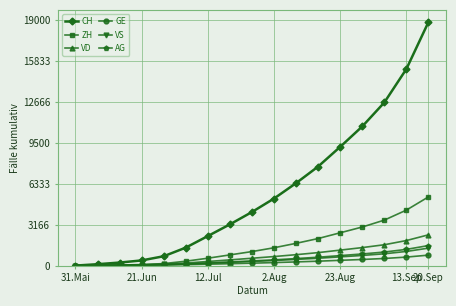

Is this an area chart (filled region under the line)?

No